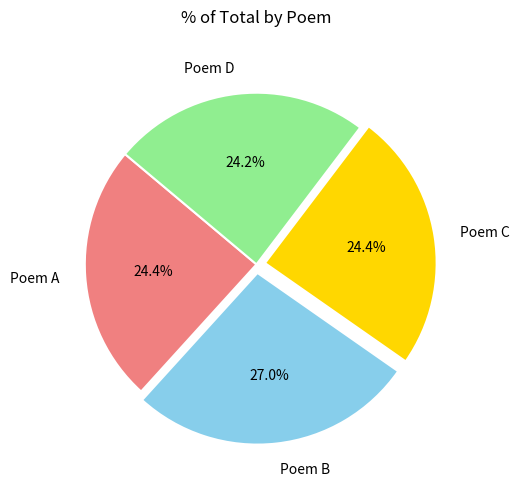

How much of the chart is everything except Poem C?

75.6%